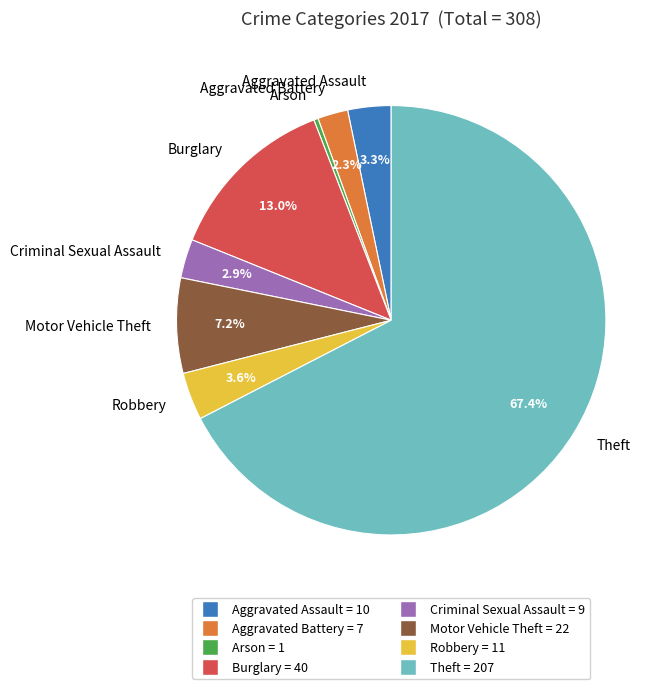

True or false: Aggravated Assault accounts for 18% of the total.

False